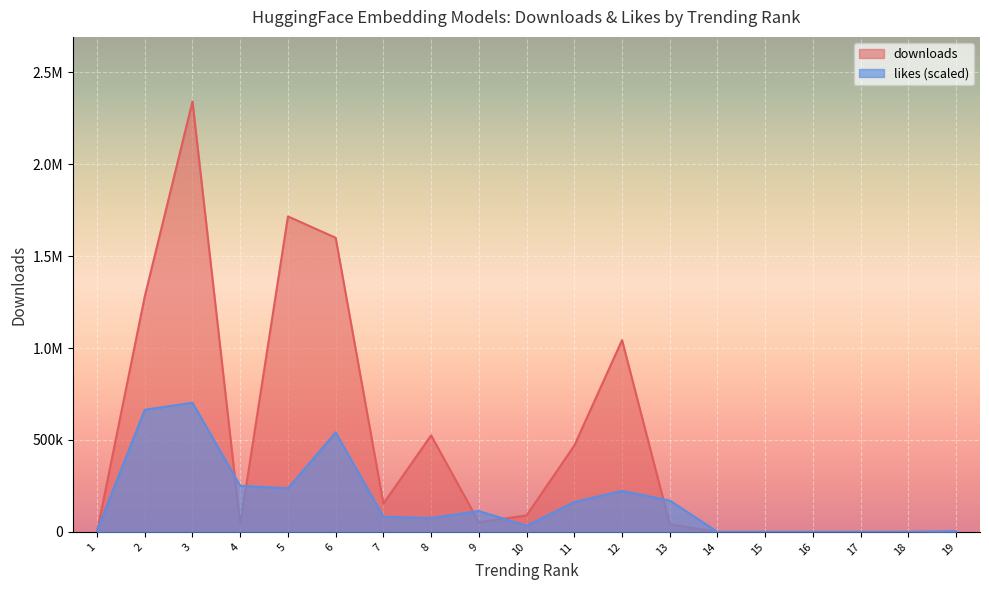

True or false: downloads has a value of 52732.0 at 9.

True